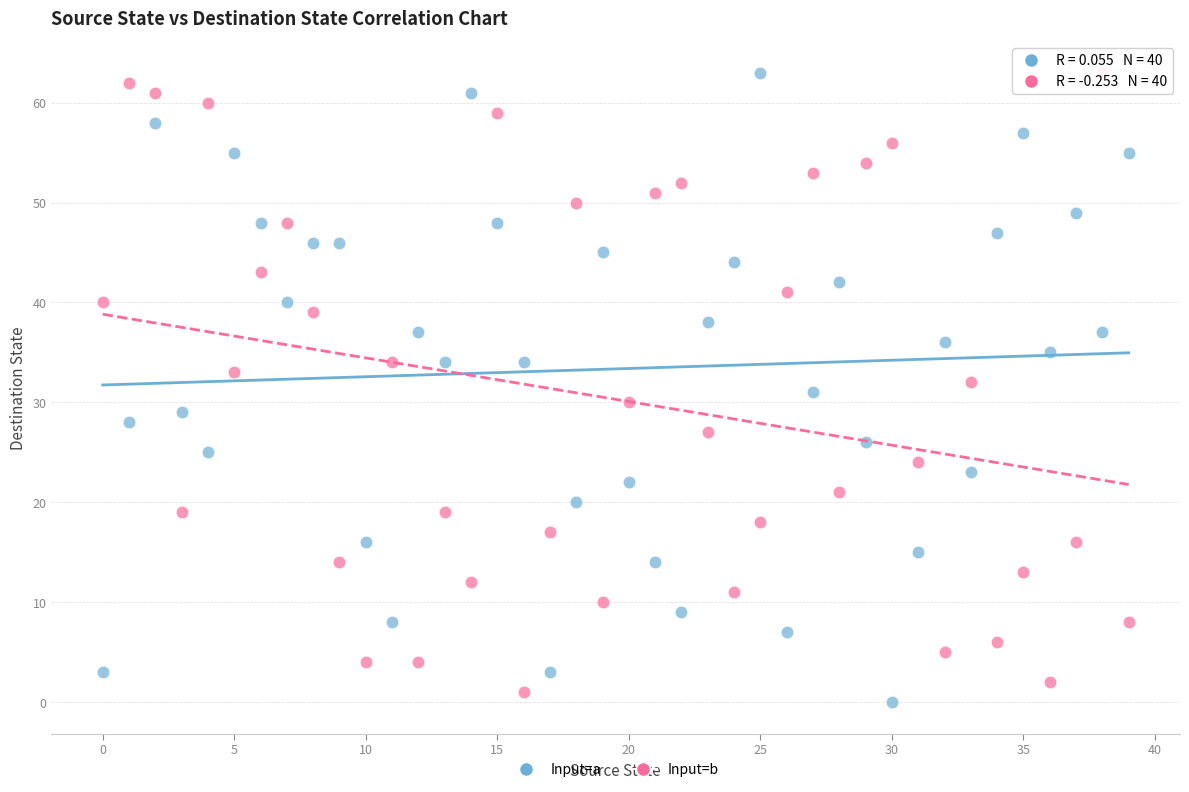

Across all data points, what is the range of Y values (max minus min)?

63